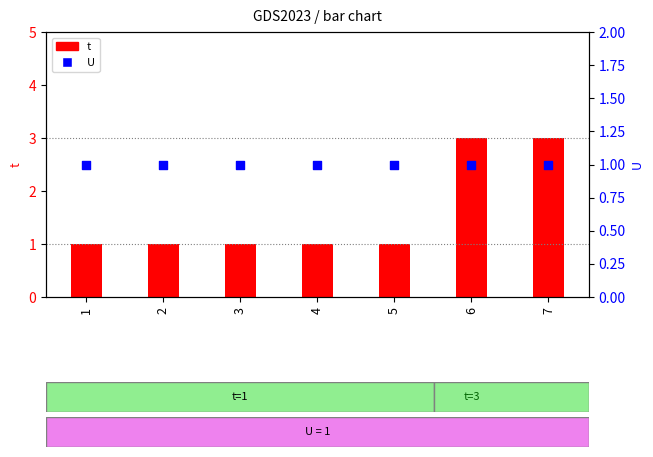

At how many categories does at least one series exceed 1?

2